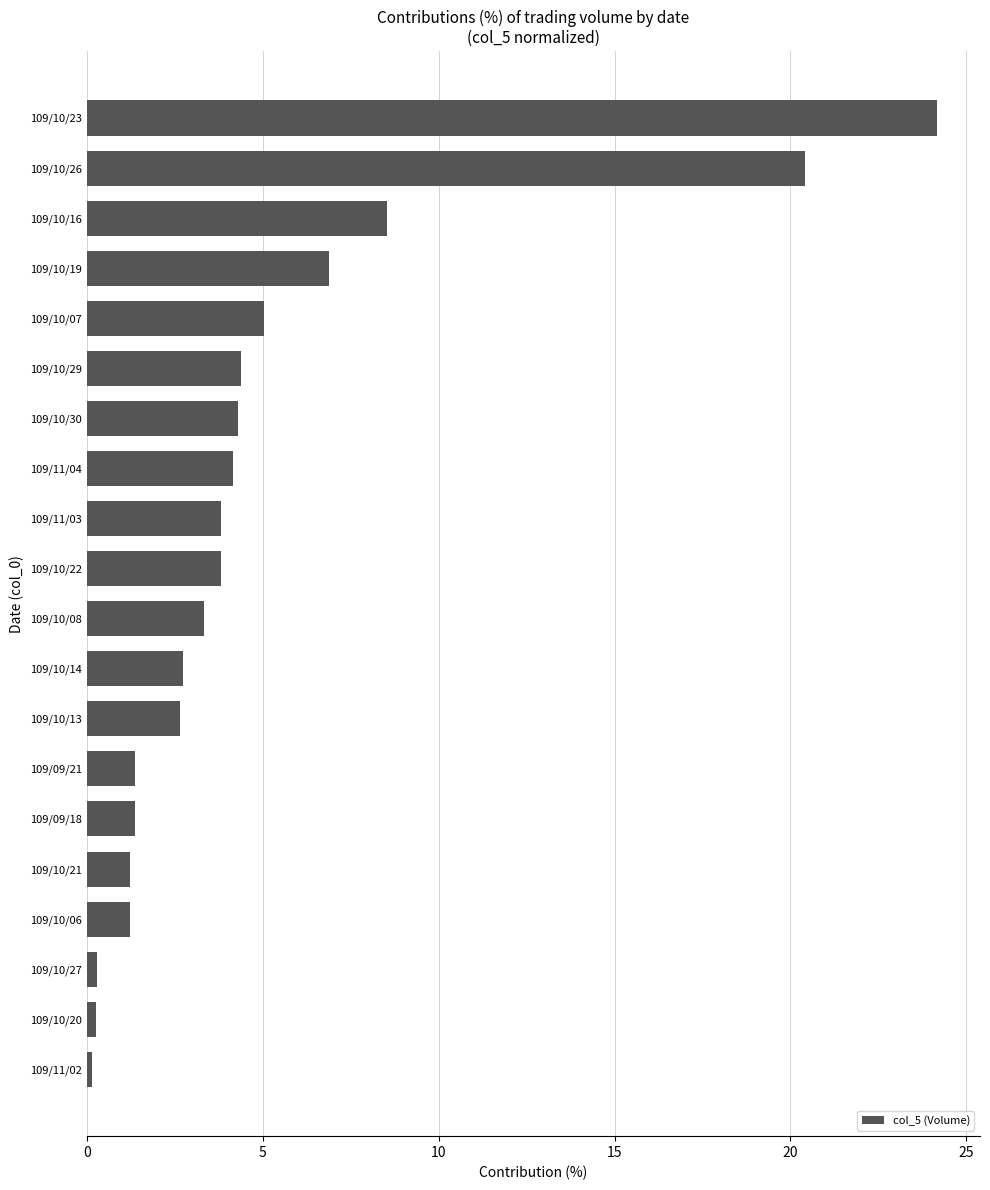

Between 109/09/18 and 109/10/13, which is larger?

109/10/13